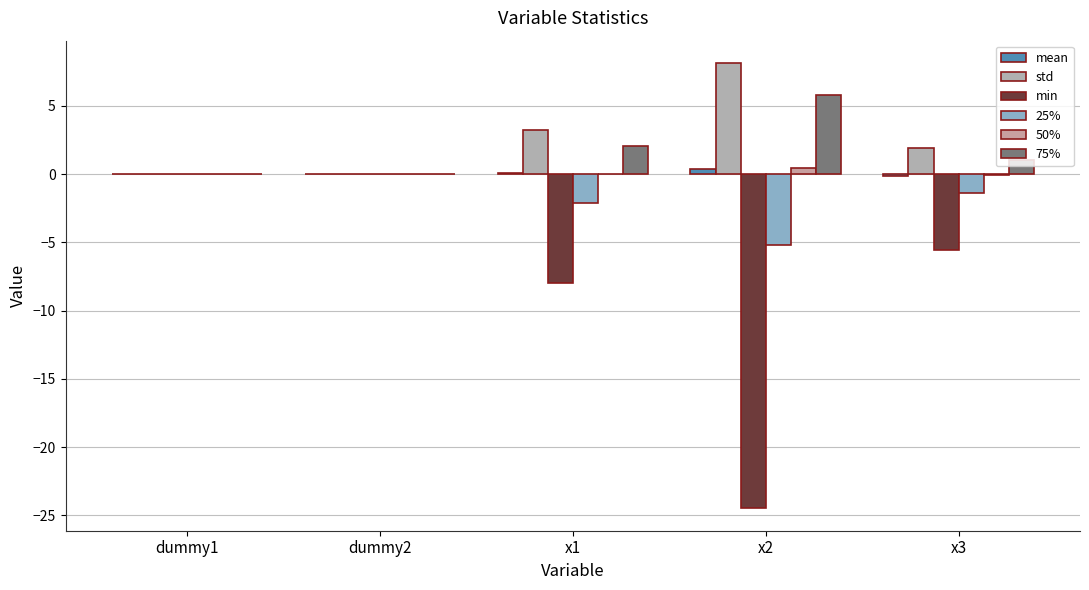

How many data points does each series have?

5